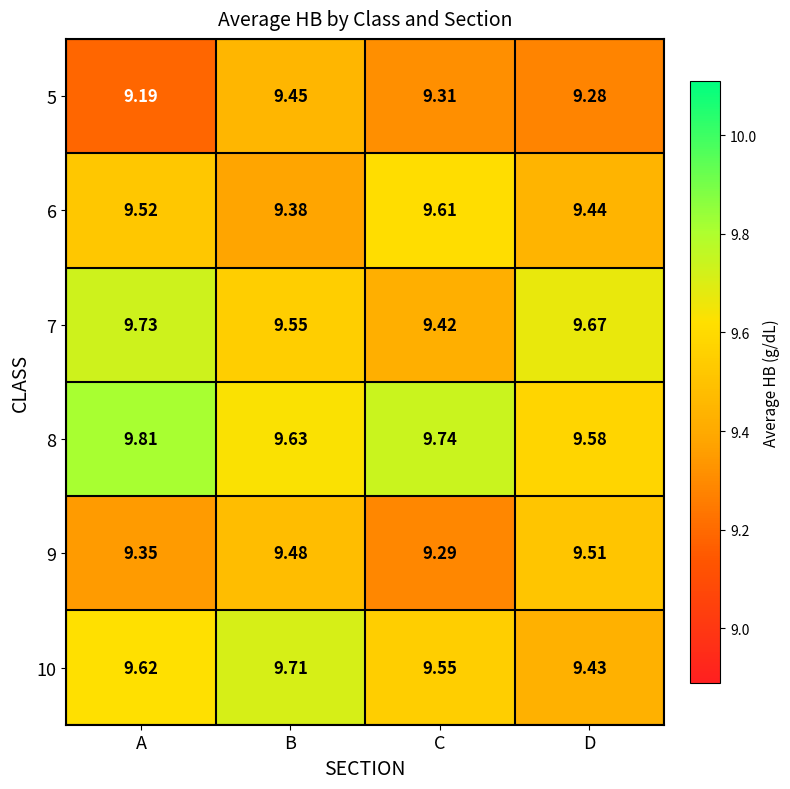

At how many categories does at least one series exceed 9?

4